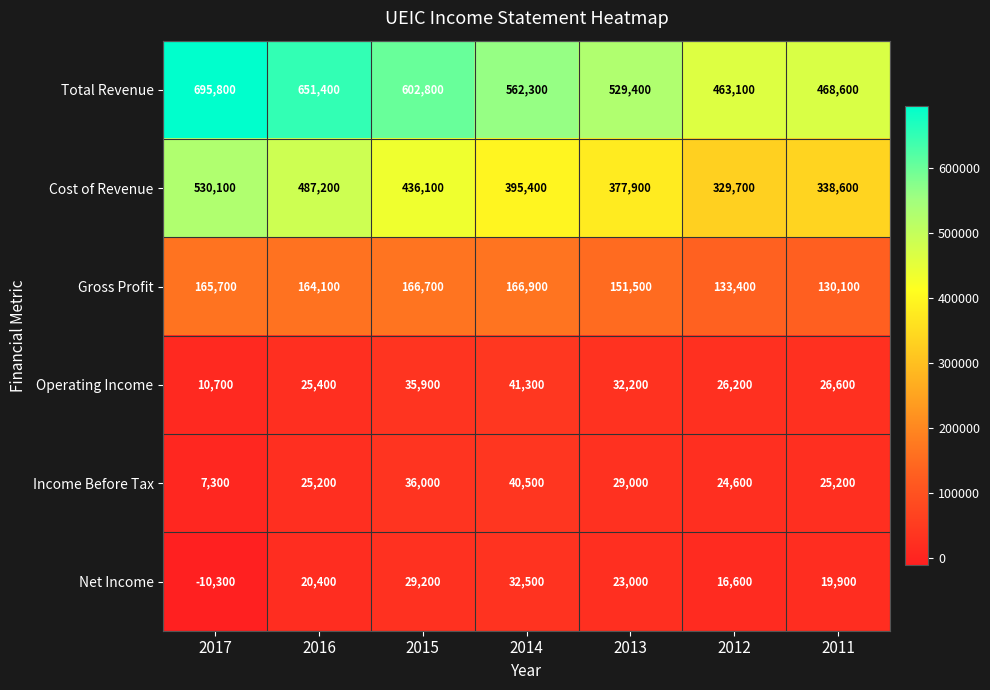

What is the difference between the Cost of Revenue values at 2013 and 2016?

109300